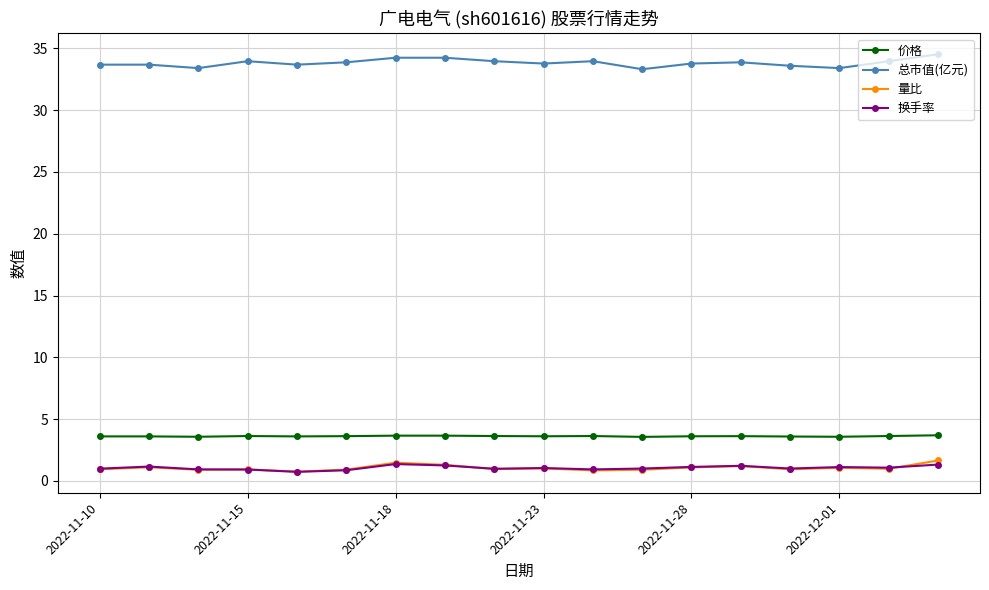

What is the value of the 总市值(亿元) point at the 14th from the left?

33.9